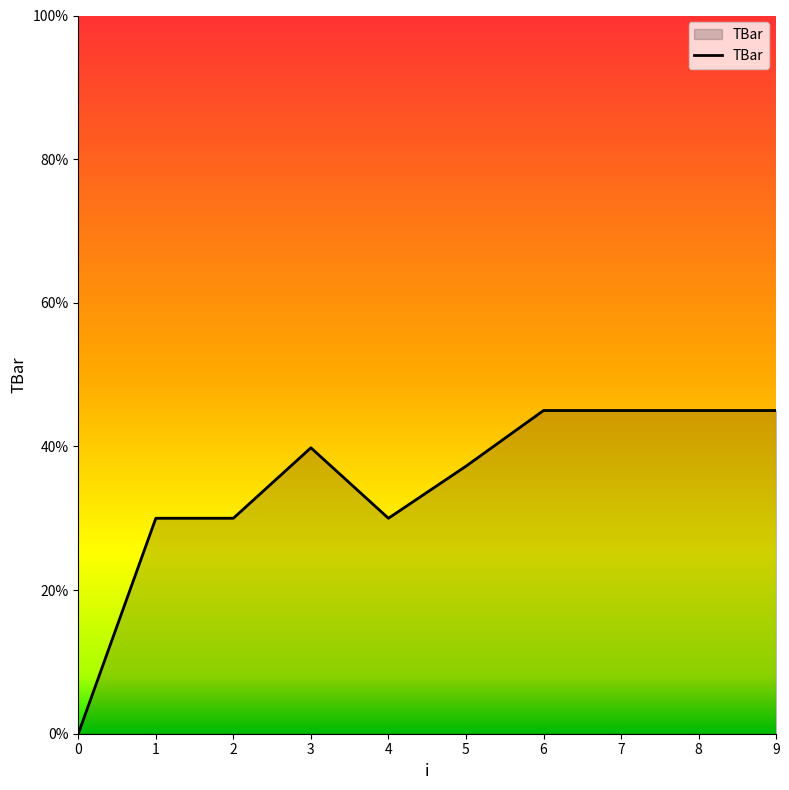

Reading left to right, list all the values displayed in this chart.

0.0	30.0	30.0	39.8	30.0	37.2	45.0	45.0	45.0	45.0